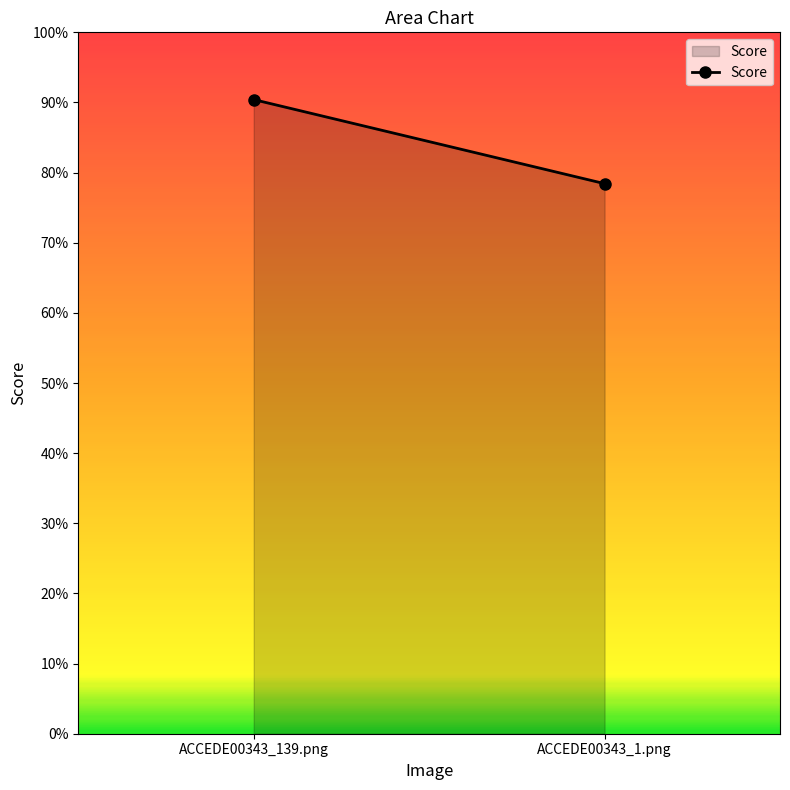

Does the chart have visible grid lines?

No